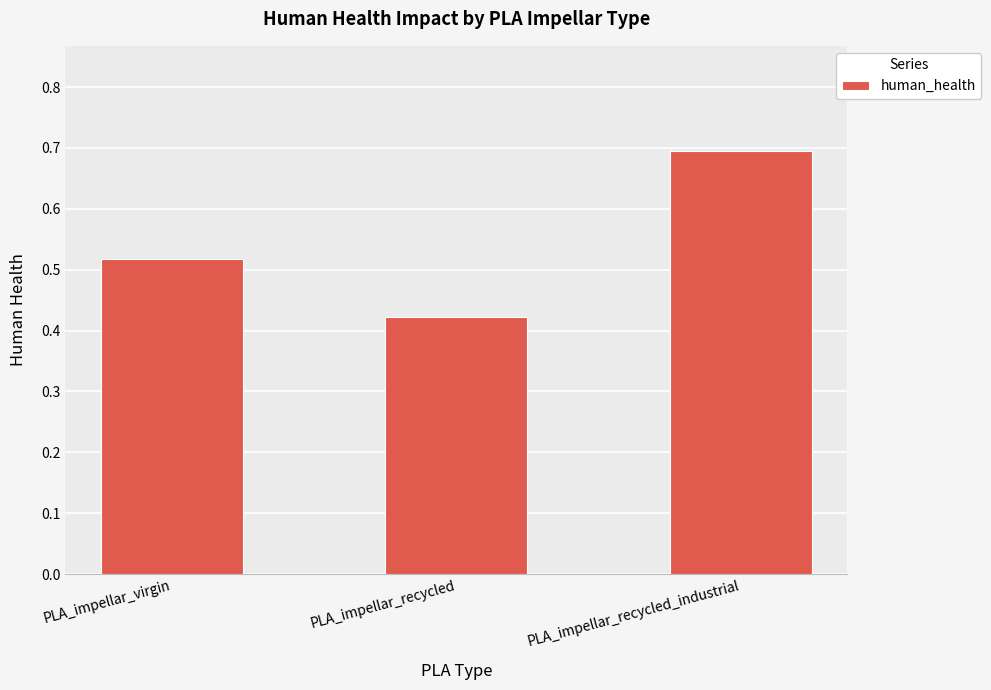

The chart shows a value of 0.7 at PLA_impellar_recycled_industrial. True or false?

True